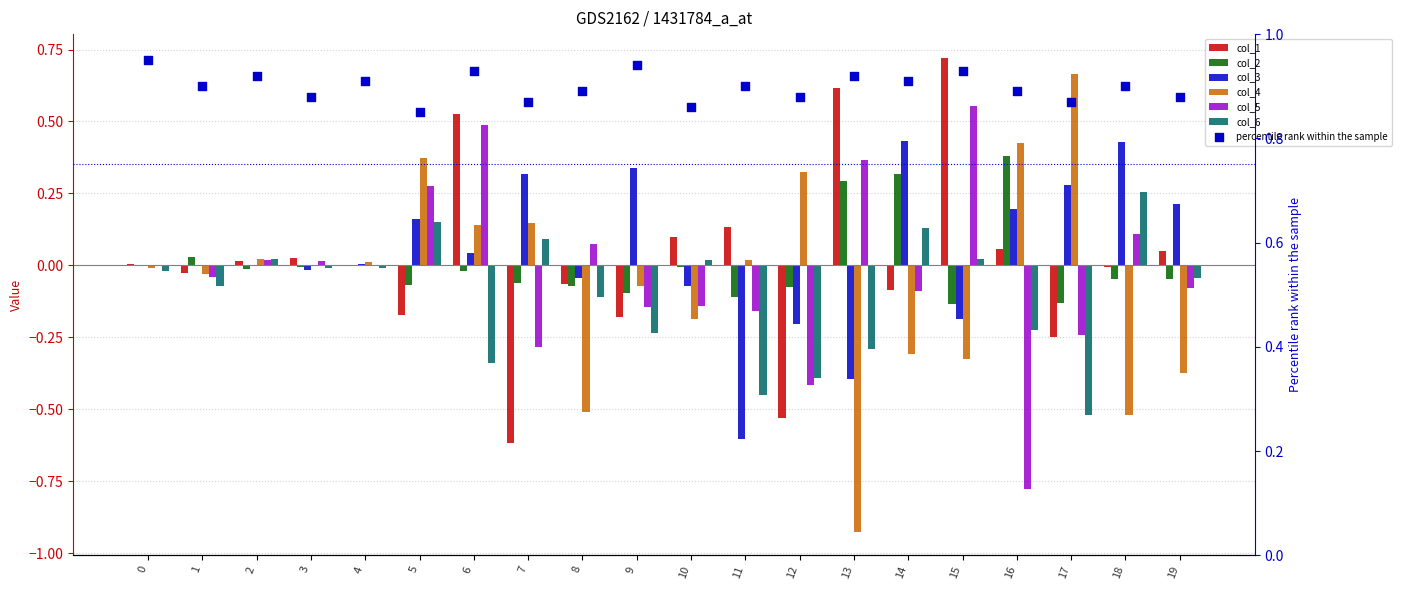

Which series contains the highest Y value?

col_1